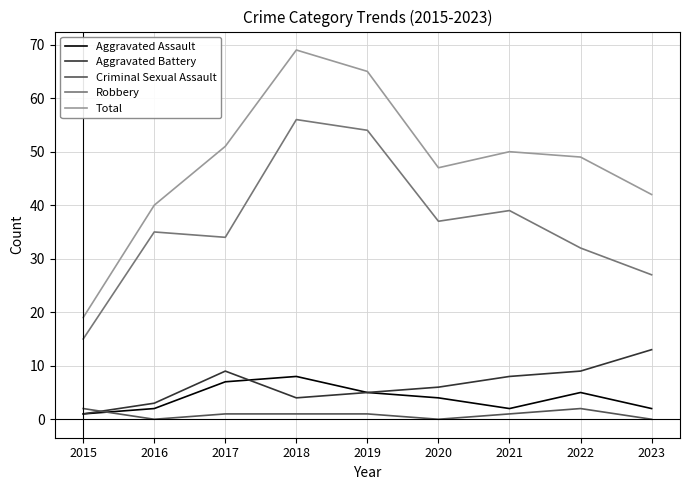

What is the difference between the Robbery values at 2015 and 2021?

24